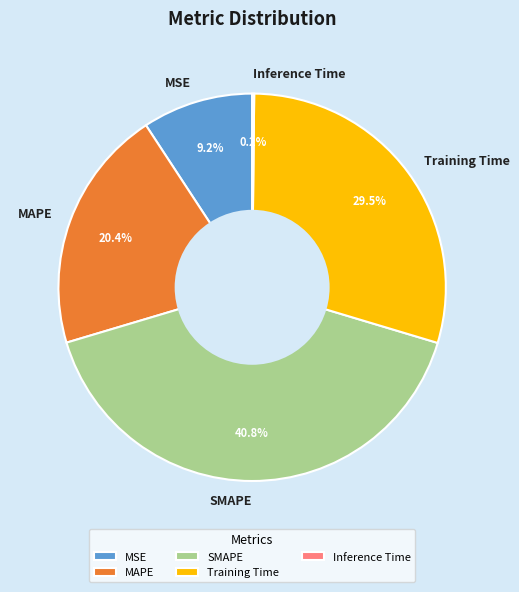

Does Training Time account for over 50% of the chart?

No